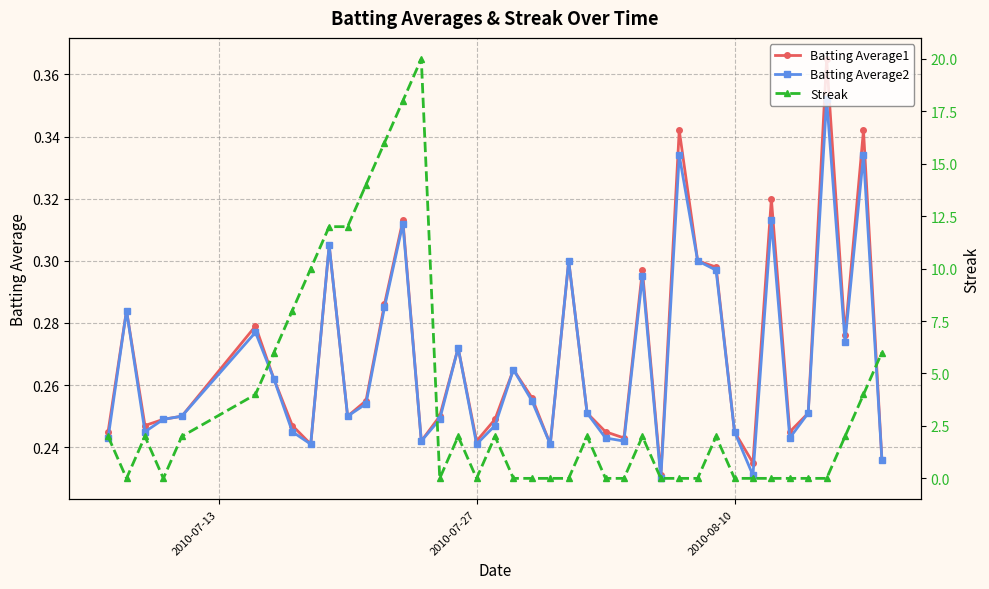

True or false: Batting Average2 has more than 1 points higher than both neighbors.

True